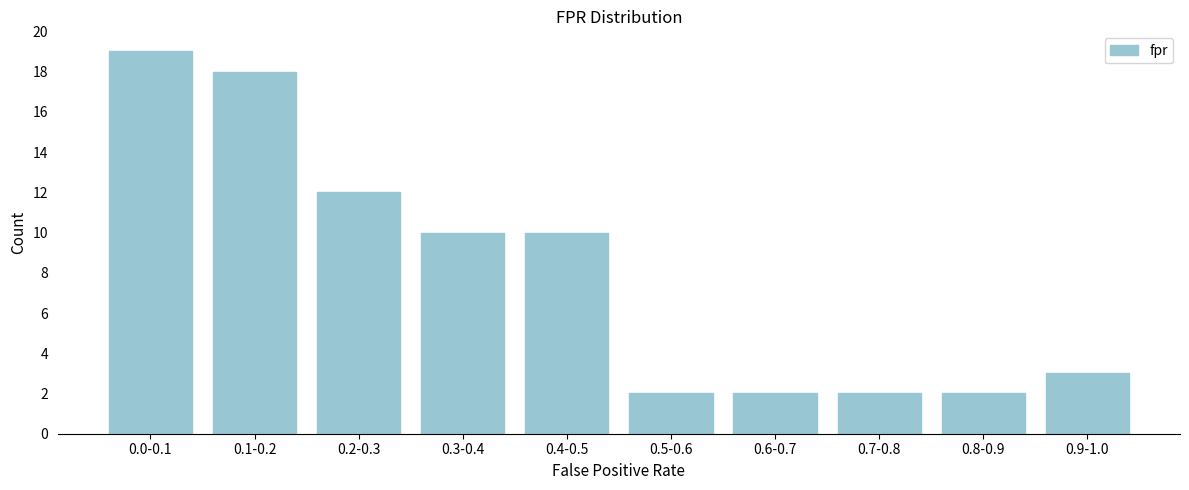

Reading left to right, extract all data points from this chart.

19	18	12	10	10	2	2	2	2	3